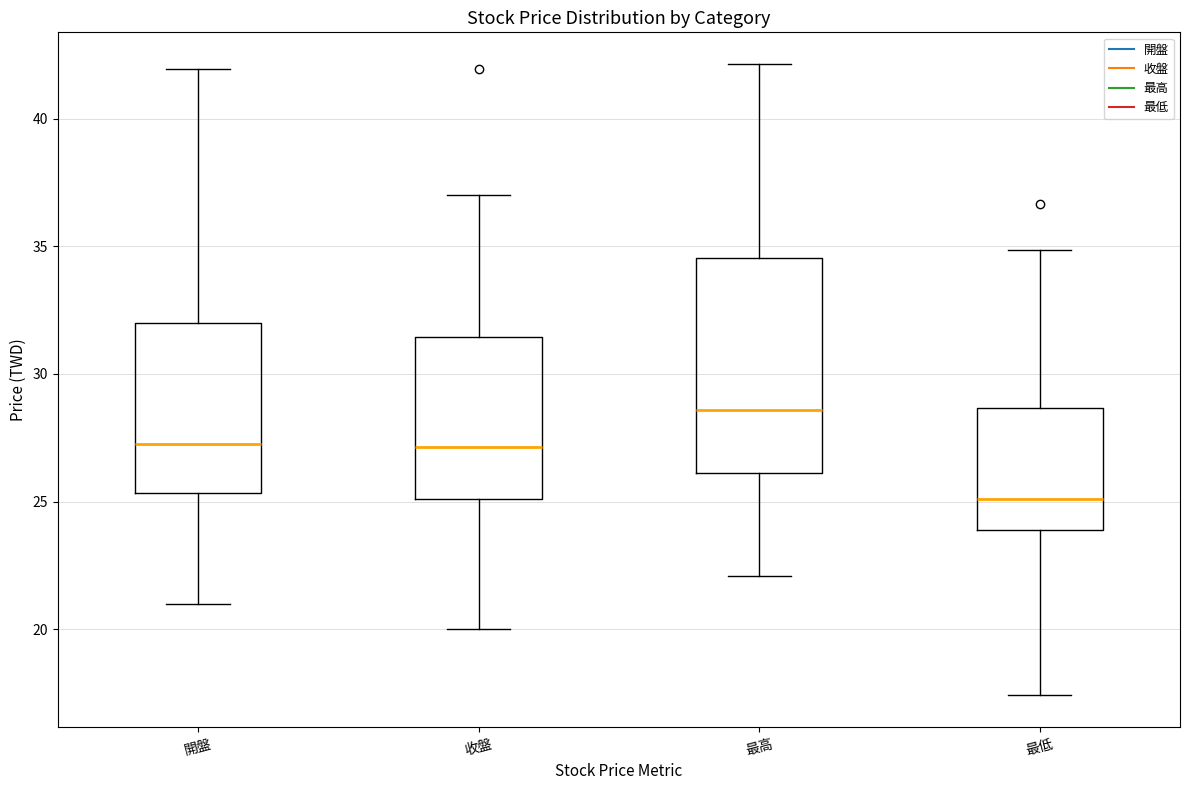

Where does the lower whisker of the box for 收盤 end on the y-axis? The values are not printed on the chart, so give them approximately, as read against the axis.

20.0